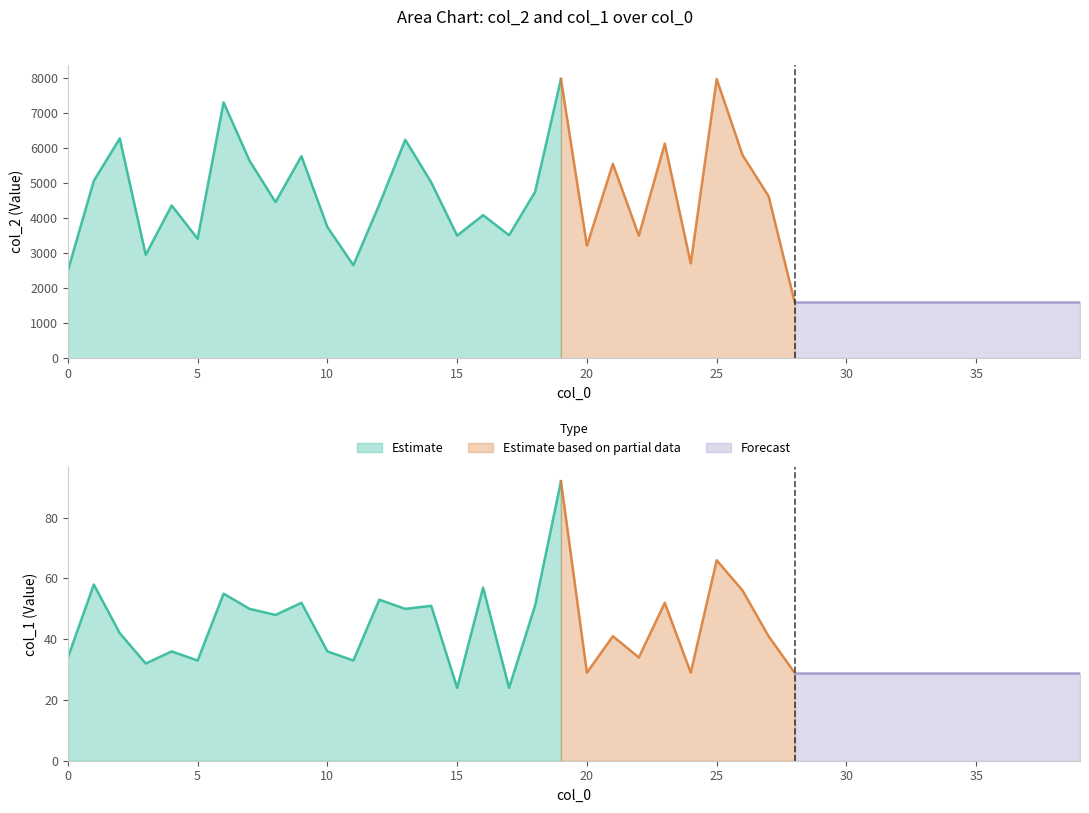

What is the value of the col_2 point at the 20th from the left?

7974